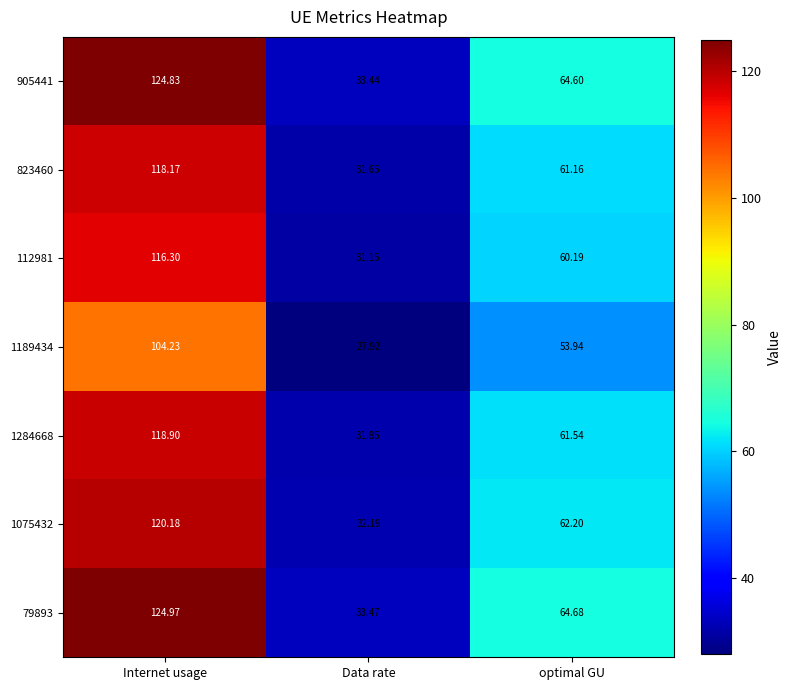

Where is 905441 nearest to the value 79?

optimal GU